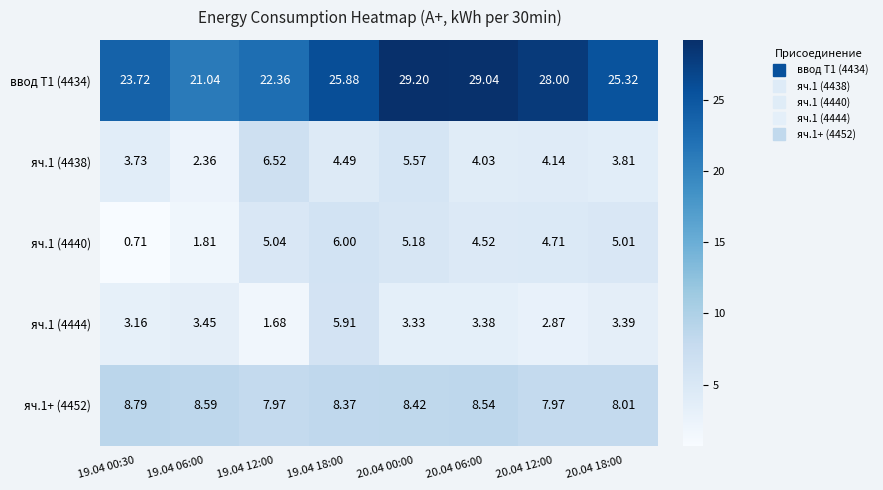

Is the value of ввод Т1 (4434) at 20.04 06:00 greater than the value of яч.1 (4438) at 20.04 00:00?

Yes